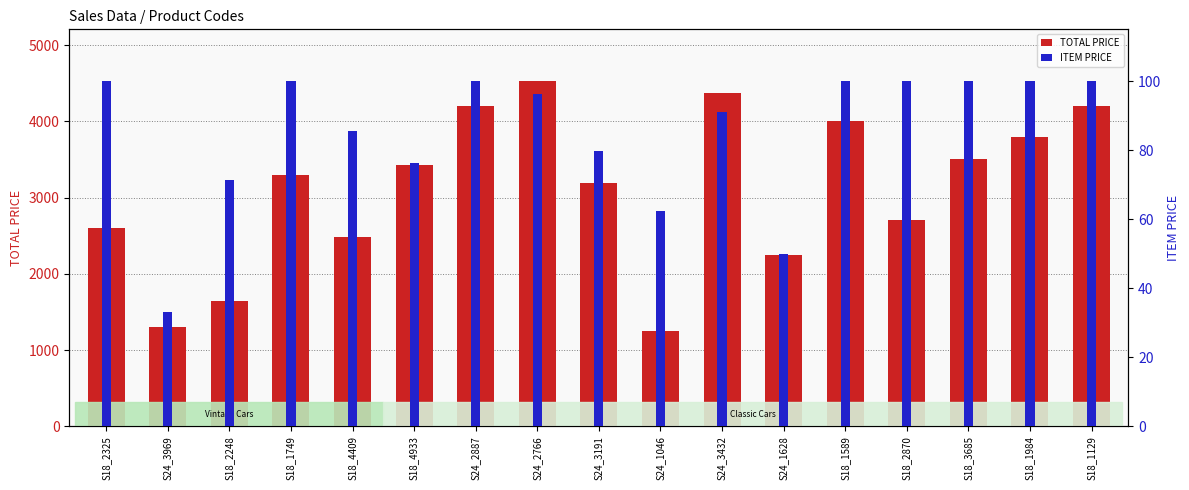

What is the approximate value of TOTAL PRICE at S18_4409?

2482.1